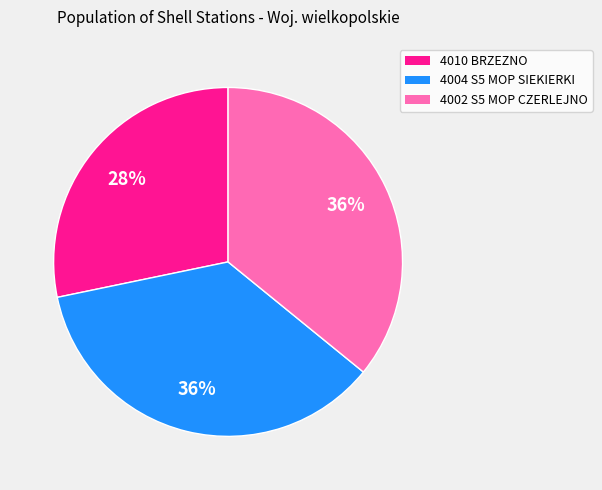

Combined, do 4002 S5 MOP CZERLEJNO and 4010 BRZEZNO account for over 50%?

Yes